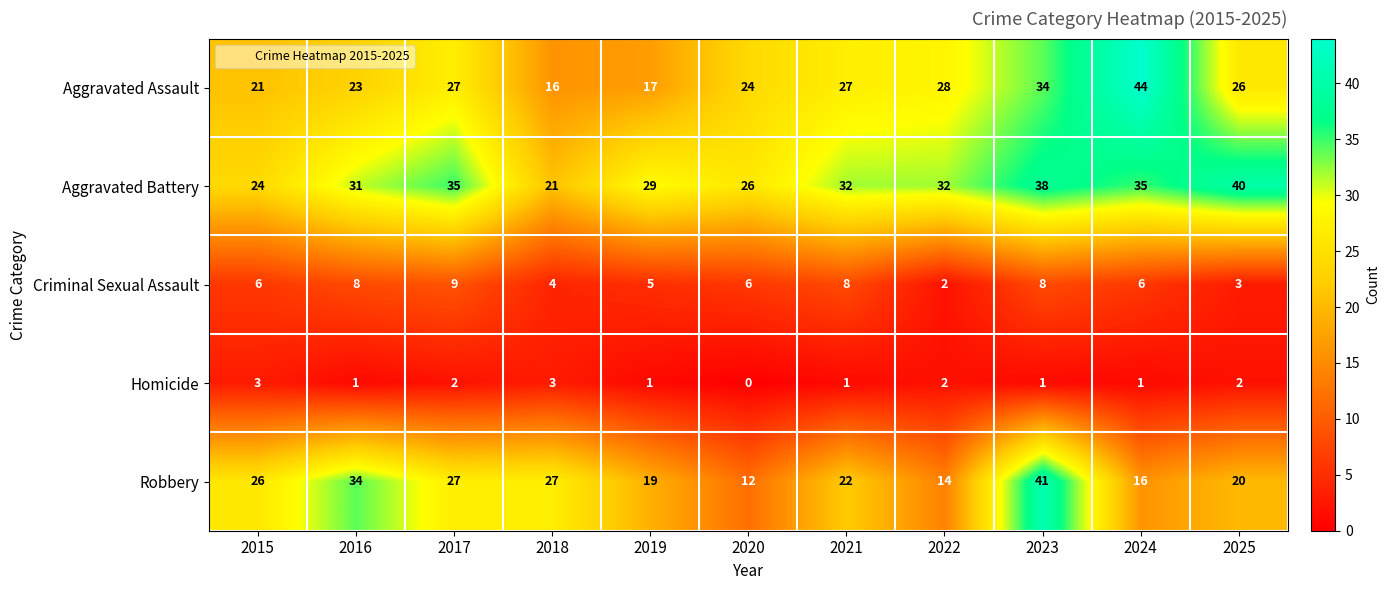

At which label is Robbery closest to 26?

2015